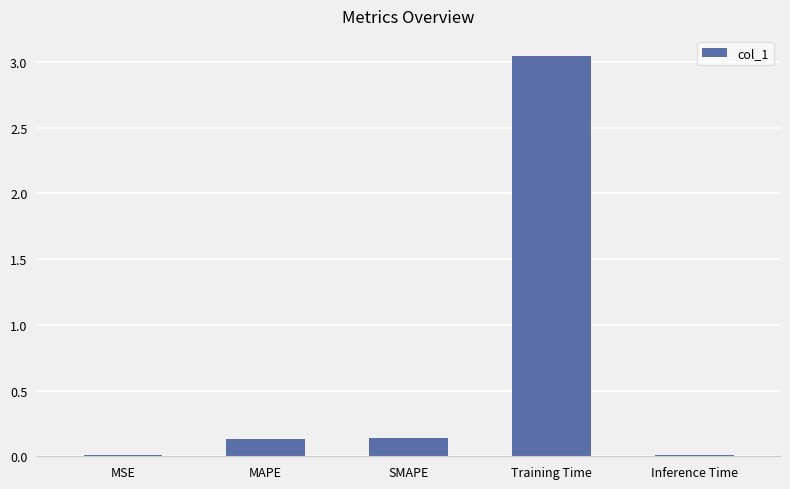

Are the bars horizontal?

No